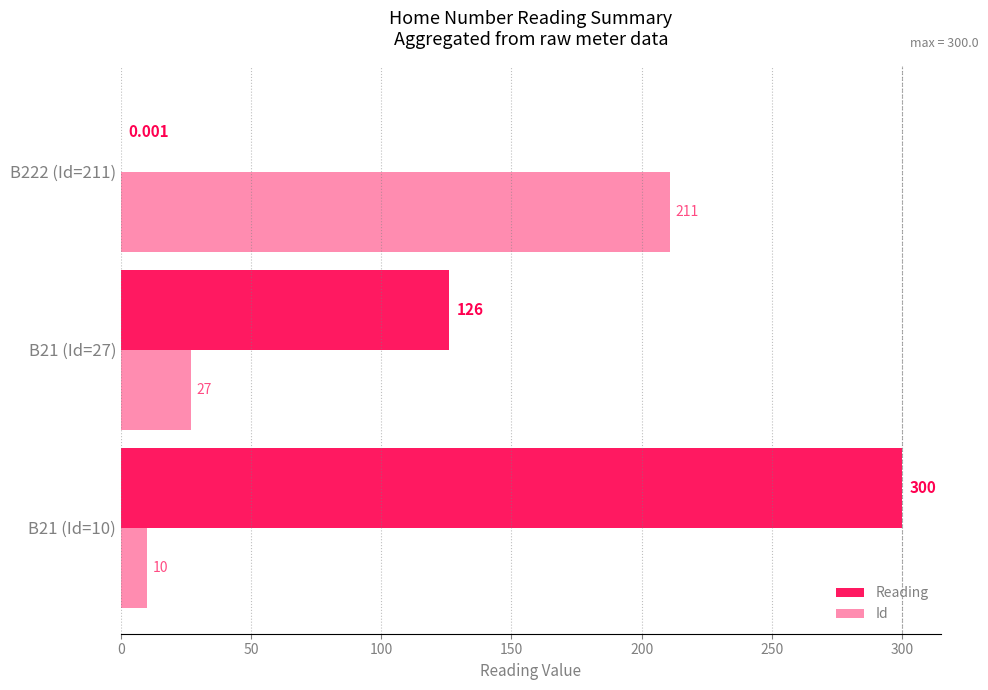

Count the number of categories in the chart.

3